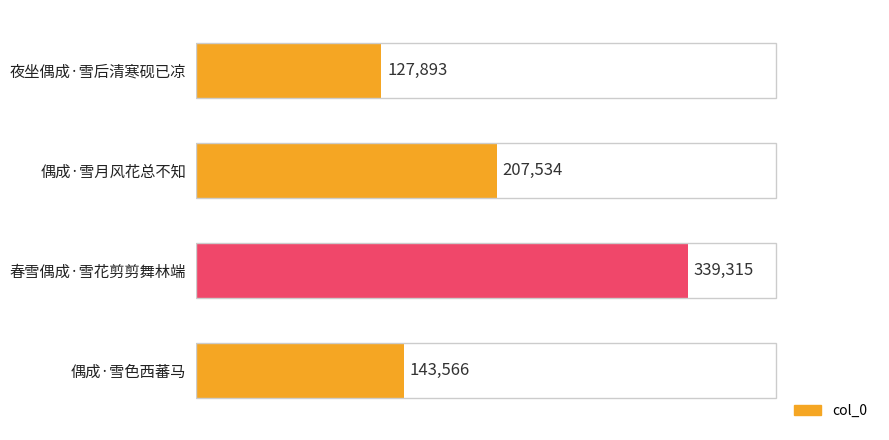

List the labels in order of value, largest first.

春雪偶成·雪花剪剪舞林端, 偶成·雪月风花总不知, 偶成·雪色西蕃马, 夜坐偶成·雪后清寒砚已凉